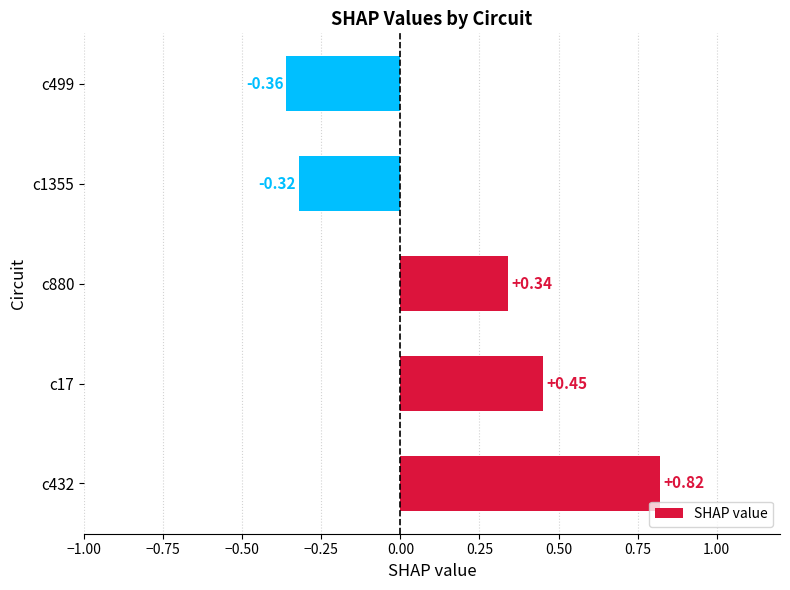

Rank the categories by value from highest to lowest.

c432, c17, c880, c1355, c499